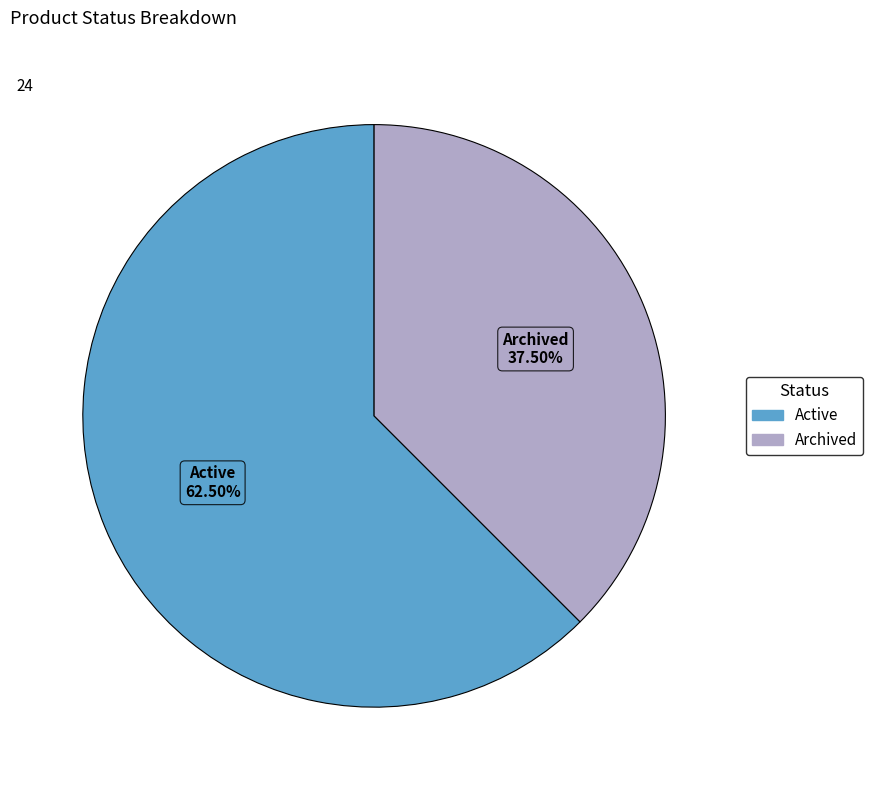

Count the number of slices in the pie.

2